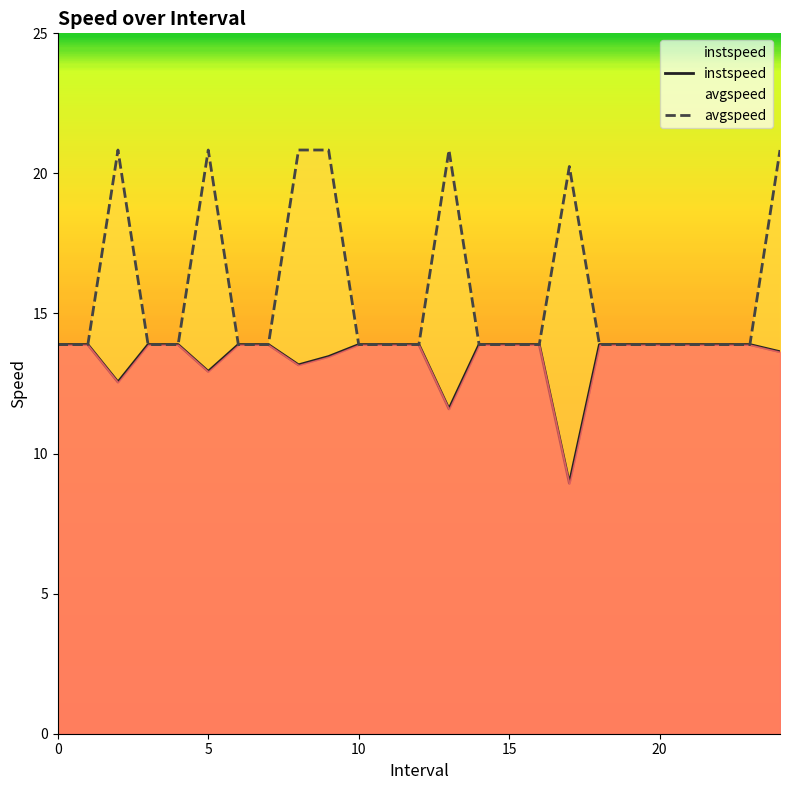

The instspeed series shows 2.8 at 22. True or false?

False